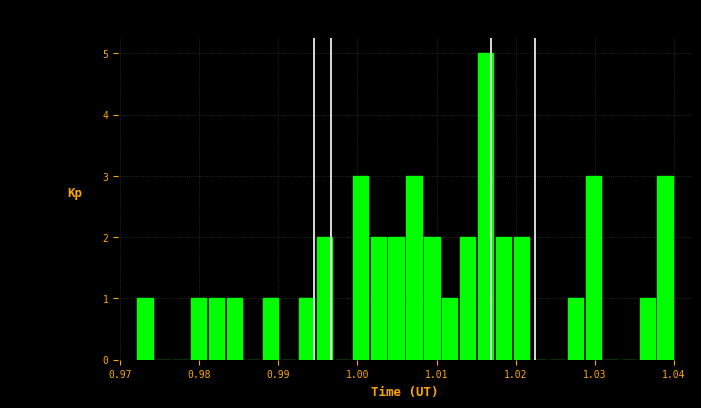

Around what value on the x-axis is the tallest bar? Give the approximate position of its centre, as read against the axis.

1.016